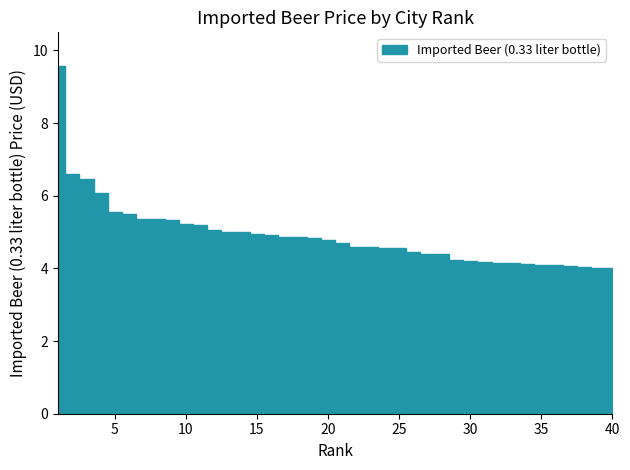

List the labels in order of value, smallest first.

40, 39, 38, 37, 35, 36, 34, 33, 32, 31, 30, 29, 28, 27, 26, 24, 25, 22, 23, 21, 20, 19, 17, 18, 16, 15, 13, 14, 12, 11, 10, 9, 8, 7, 6, 5, 4, 3, 2, 1